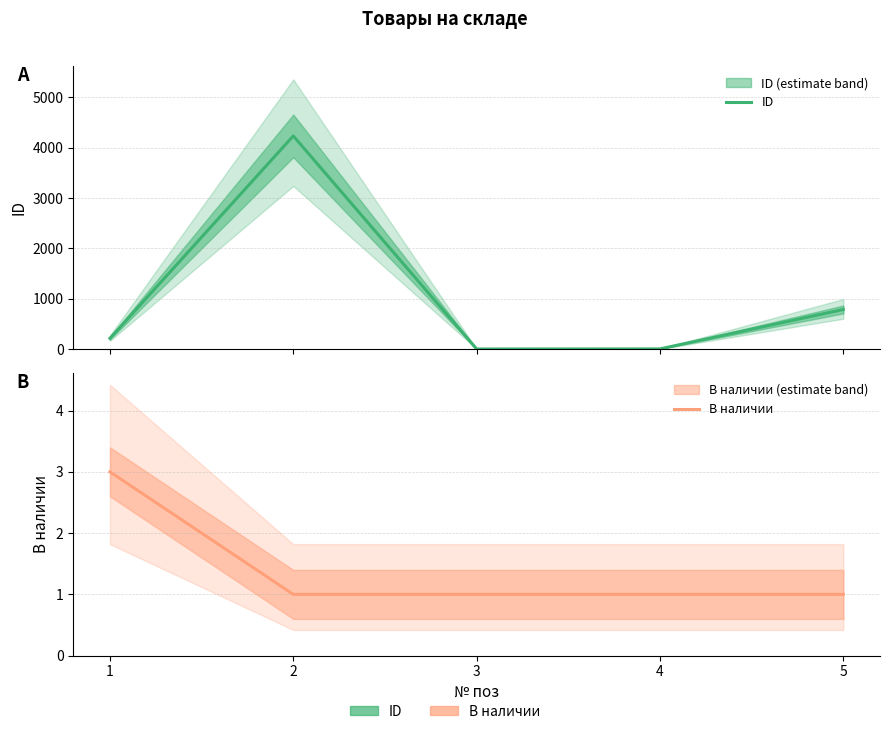

What is the difference between the maximum and second lowest values in the ID series?

4231